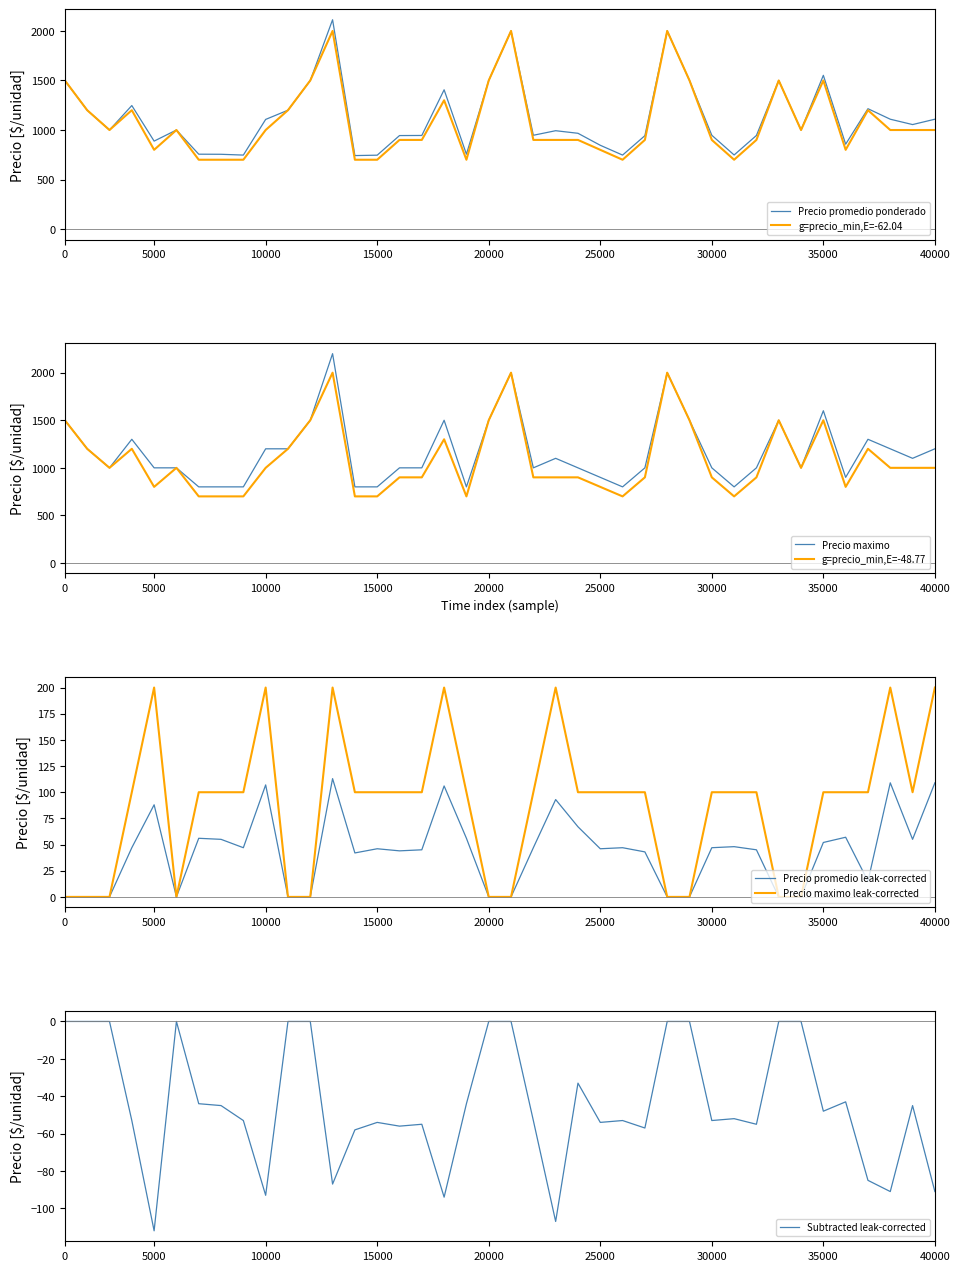

Which category has the lowest value in the Subtracted leak-corrected series?

5000